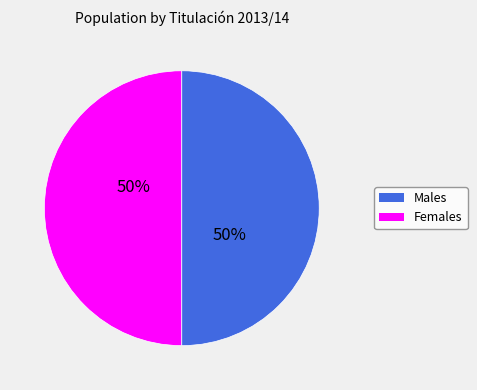

To the nearest percent, what is the average slice percentage?

50%